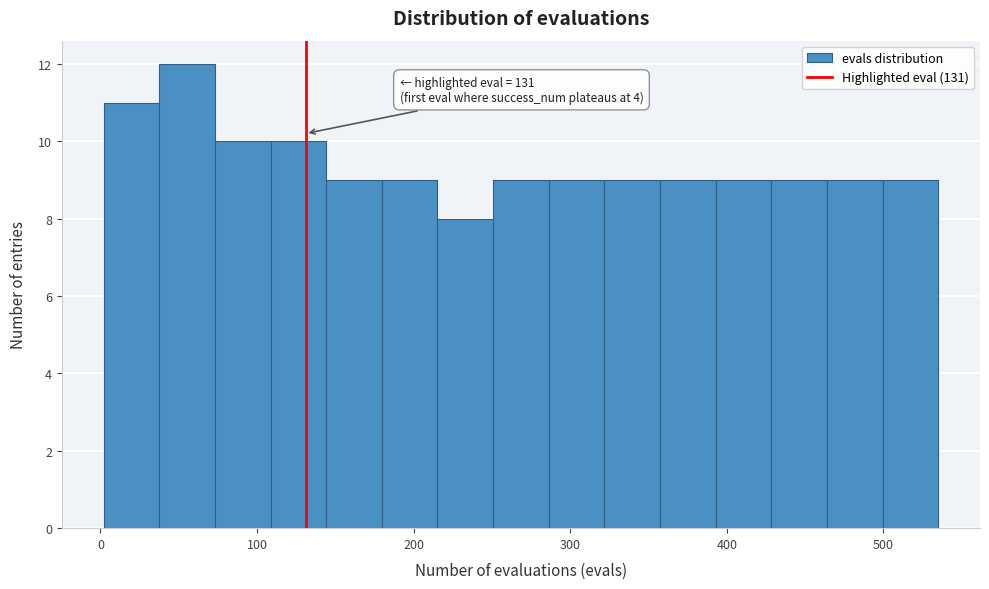

Around what value on the x-axis is the tallest bar? Give the approximate position of its centre, as read against the axis.

60